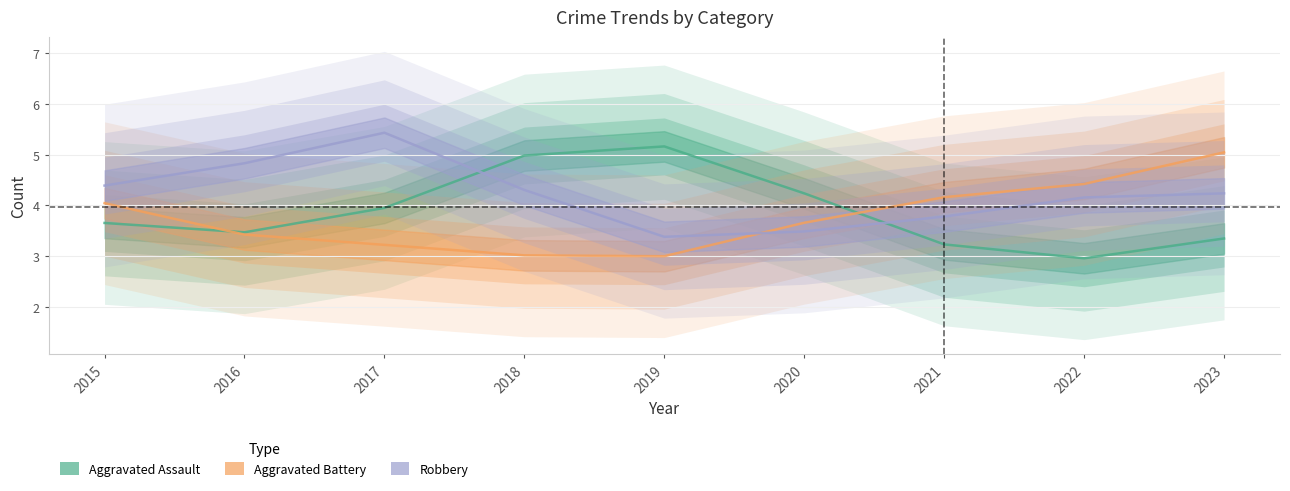

What is the sum of all Robbery values?

38